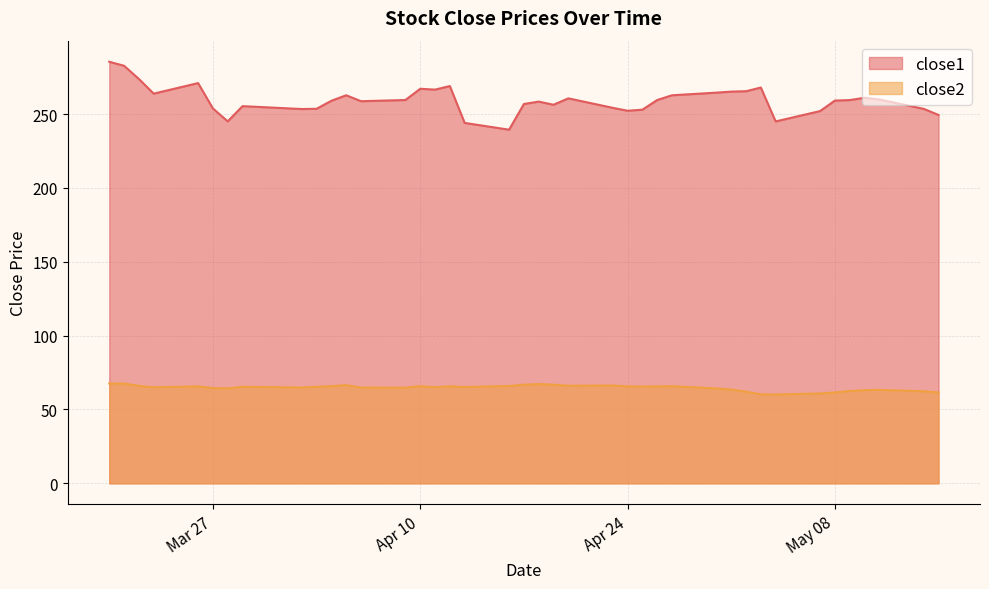

Which series has the largest total across all categories?

close1